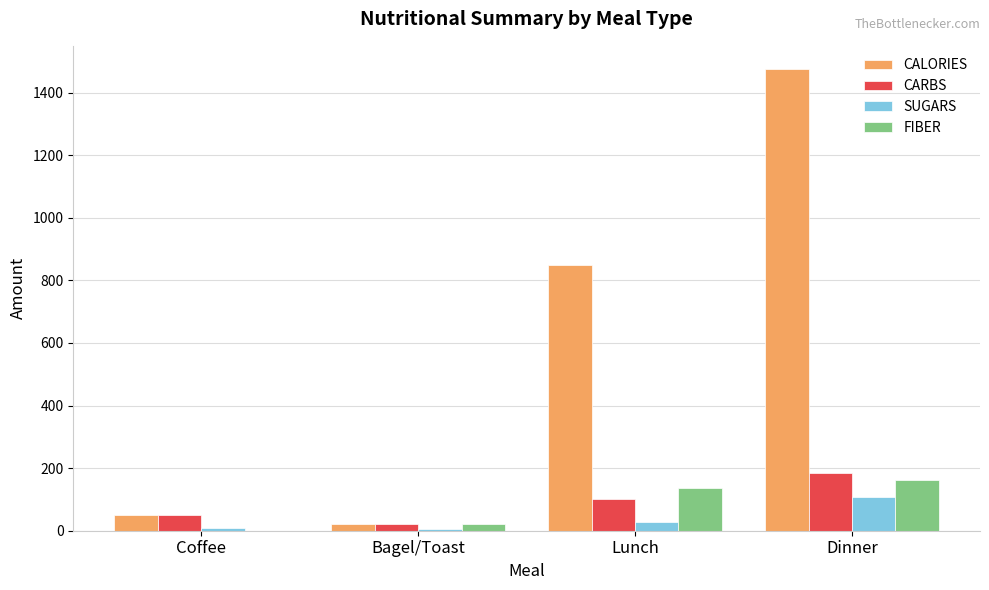

What is the highest value of the CARBS series?

184